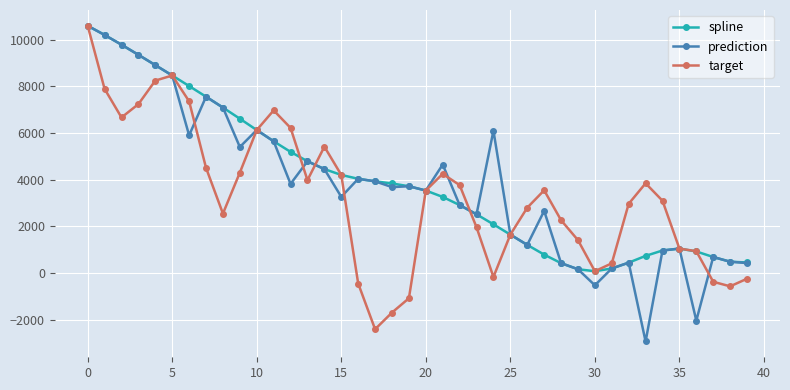

What is the greatest value displayed?

10590.1